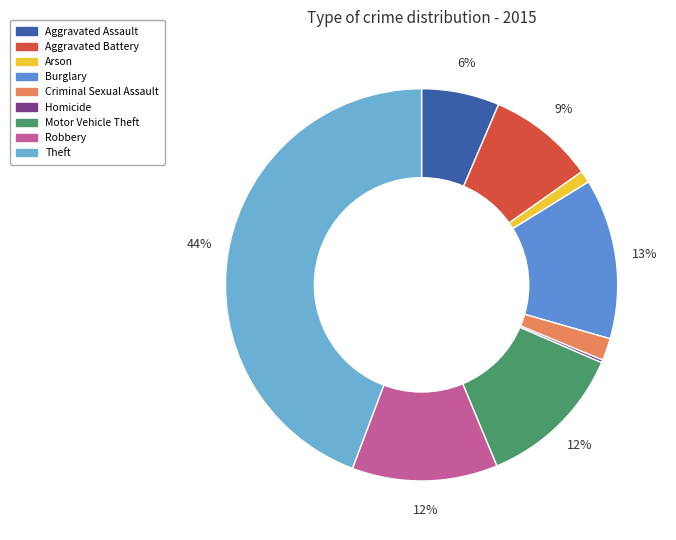

Rank the categories by value from highest to lowest.

Theft, Burglary, Motor Vehicle Theft, Robbery, Aggravated Battery, Aggravated Assault, Criminal Sexual Assault, Arson, Homicide